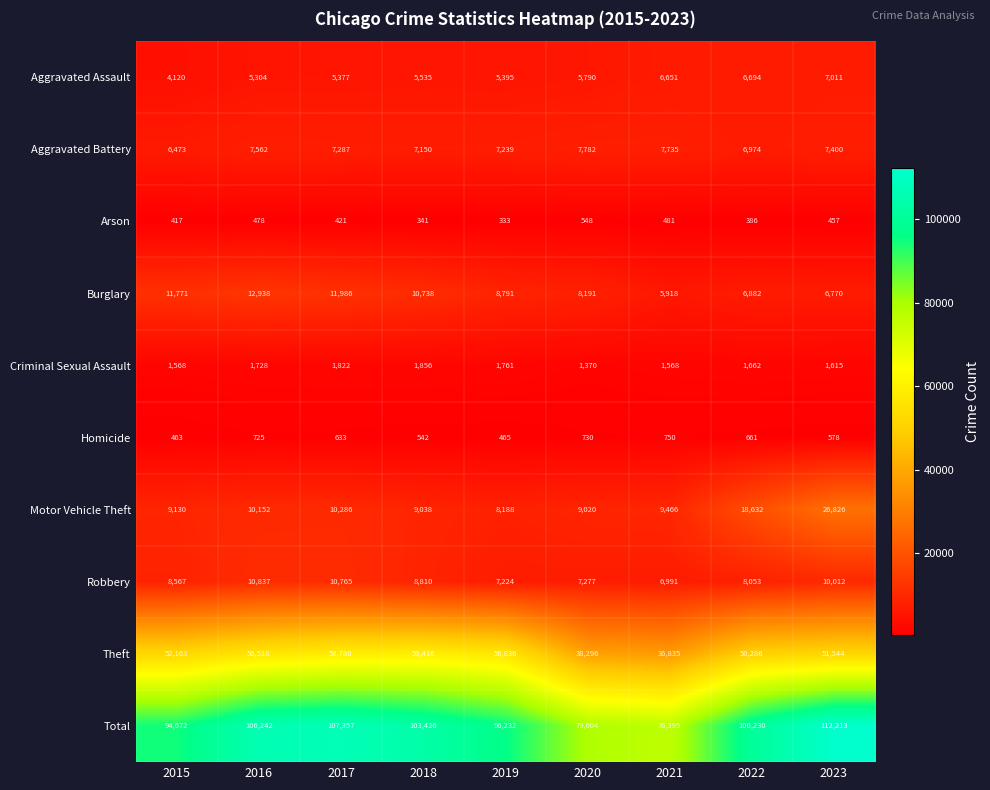

What is the highest value of the Robbery series?

10837